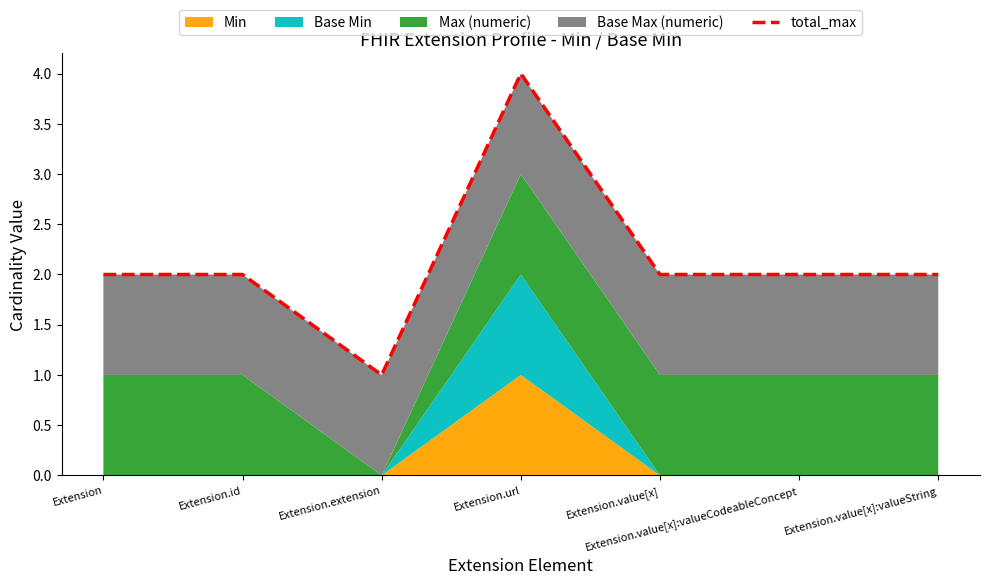

What is the sum of all values?

15